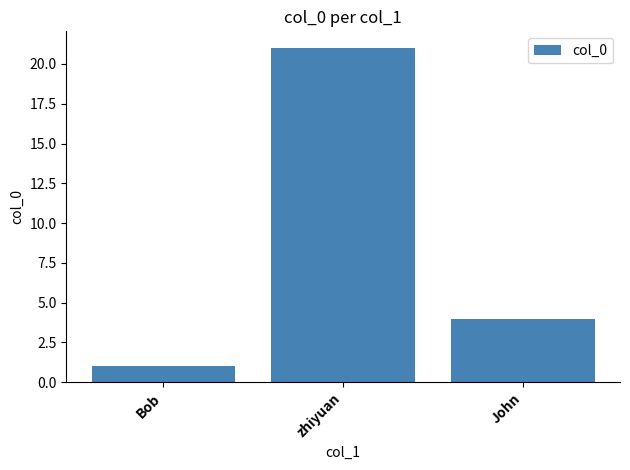

What is the change in value from Bob to zhiyuan?

+20